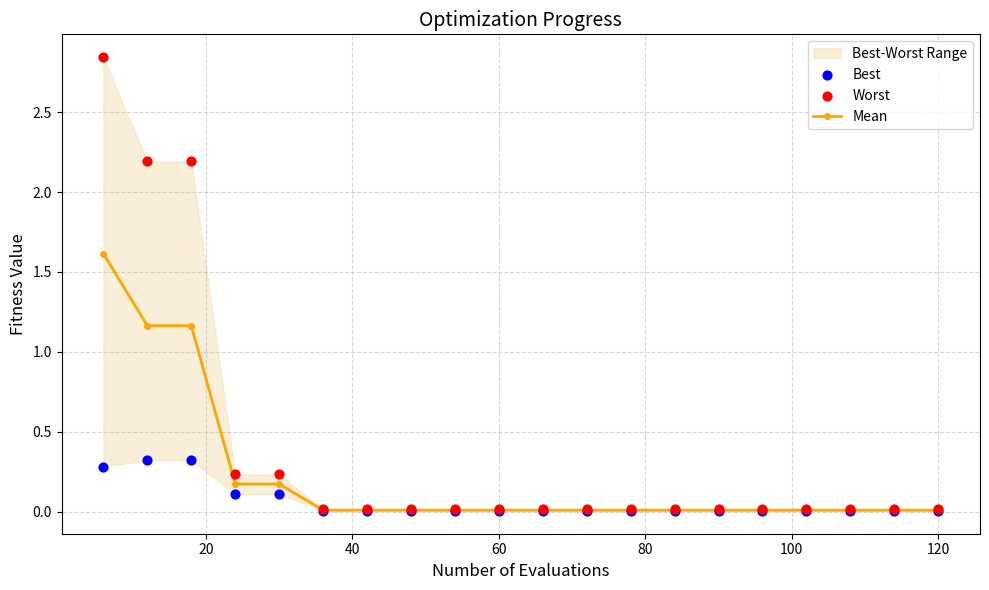

Which series has the largest total across all categories?

Worst